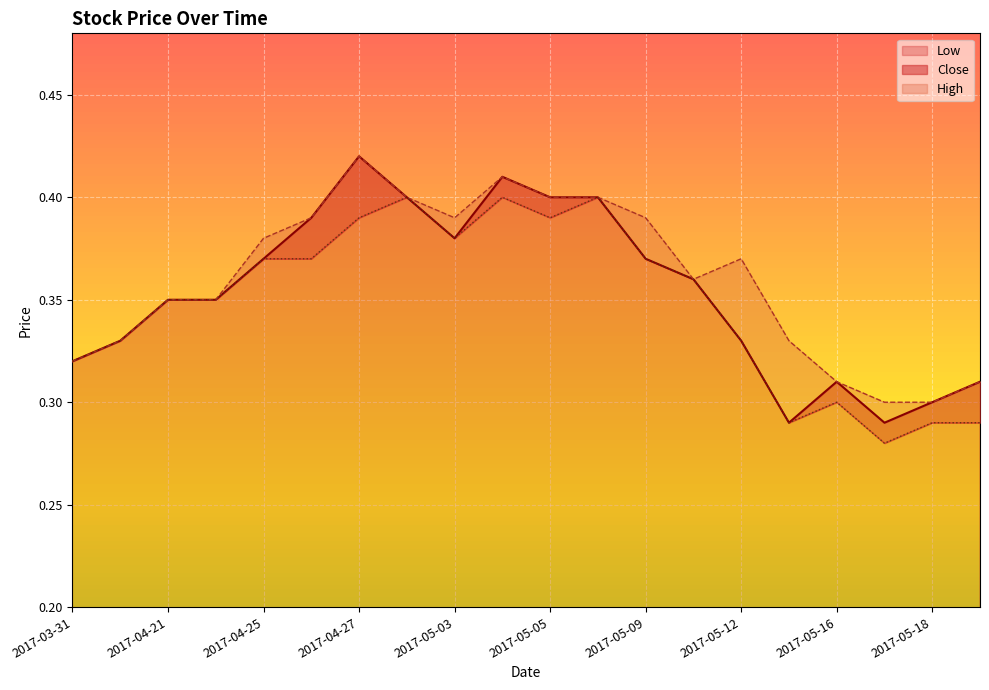

What is the difference between the maximum and minimum values in the High series?

0.1